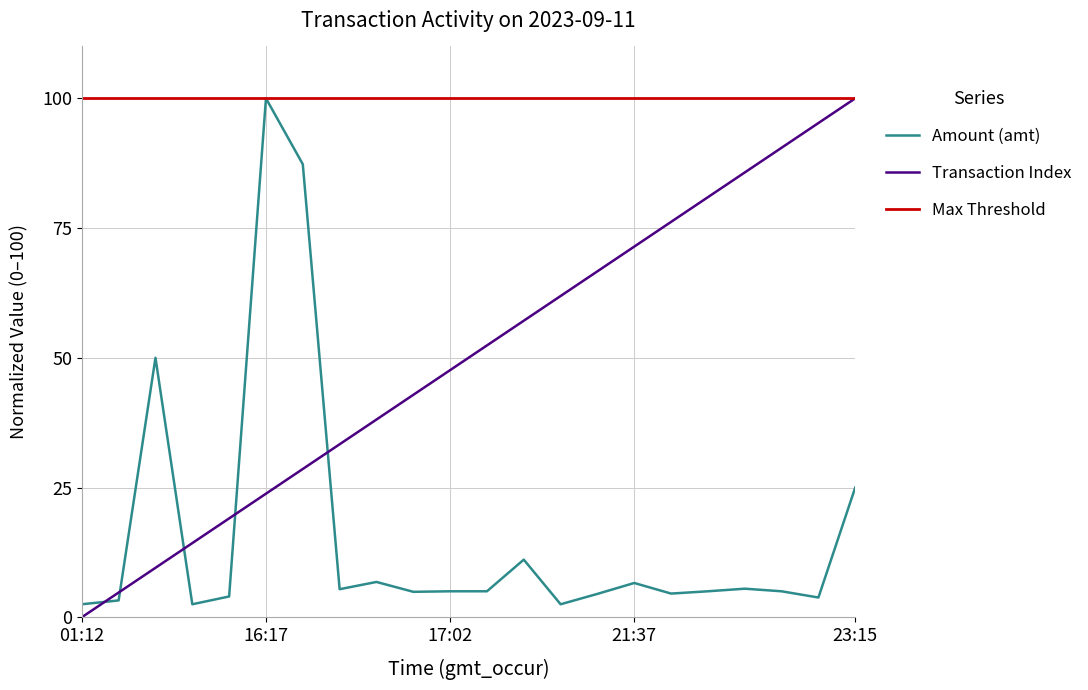

Which series has the widest spread of values?

Transaction Index